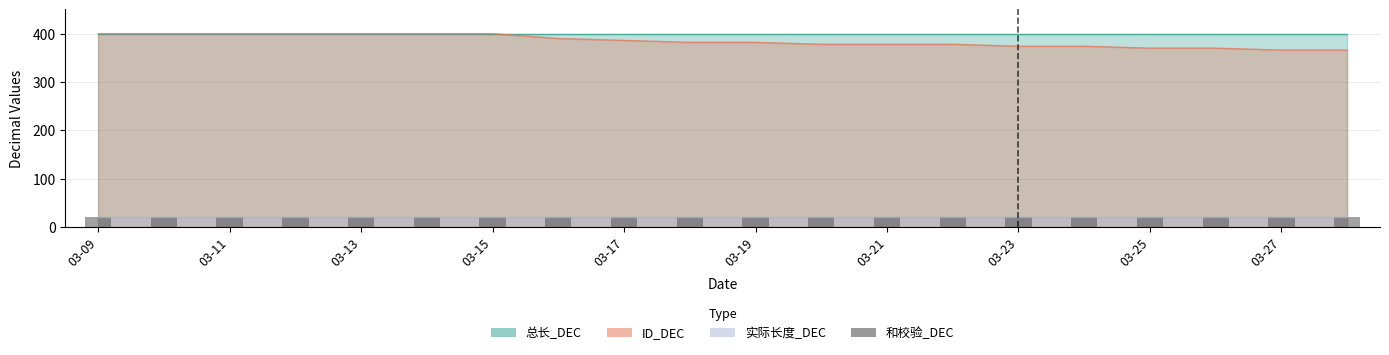

What are all the series names shown in the legend?

实际长度_DEC, 总长_DEC, ID_DEC, 和校验_DEC